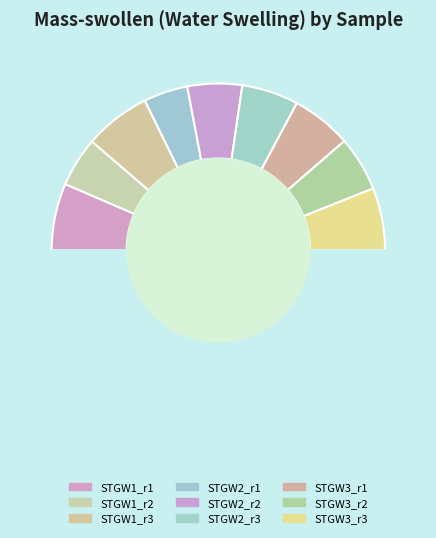

How many segments does this pie chart have?

10